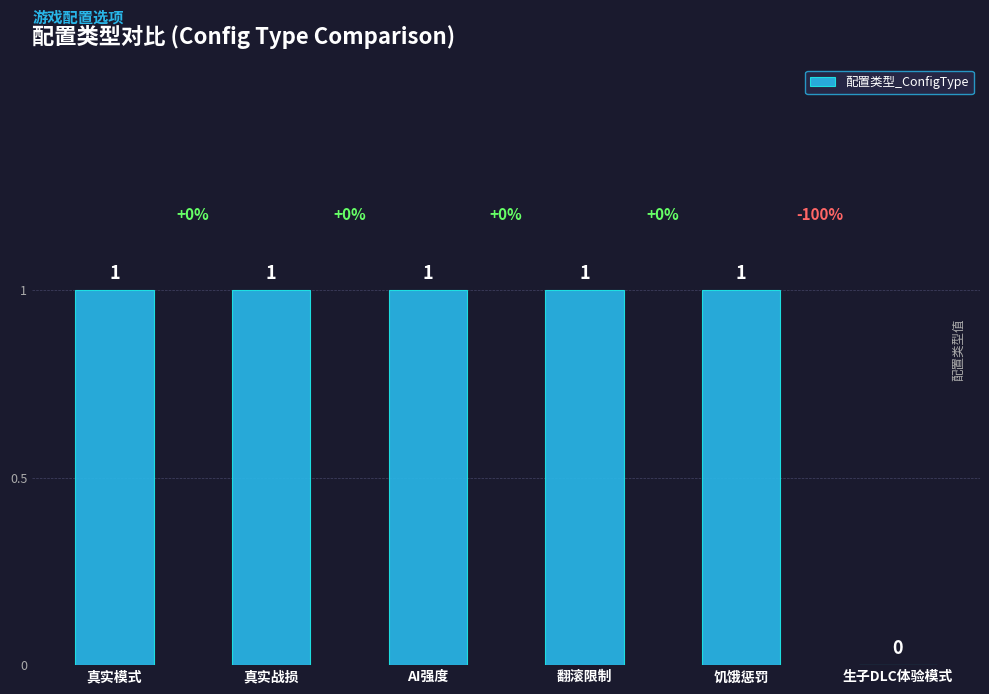

True or false: the data shows 2 at 真实模式.

False